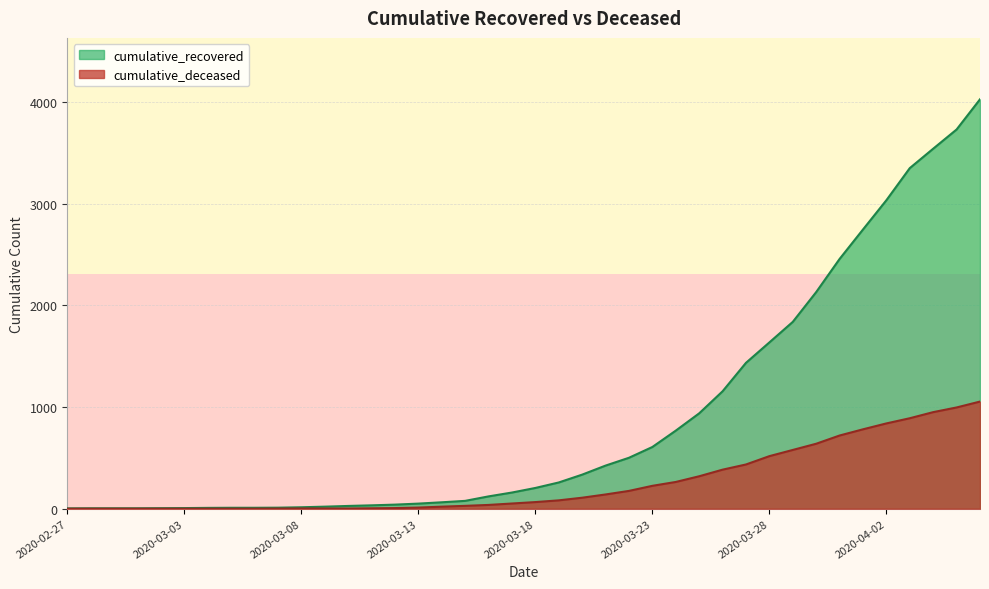

True or false: cumulative_recovered and cumulative_deceased intersect in this chart.

False